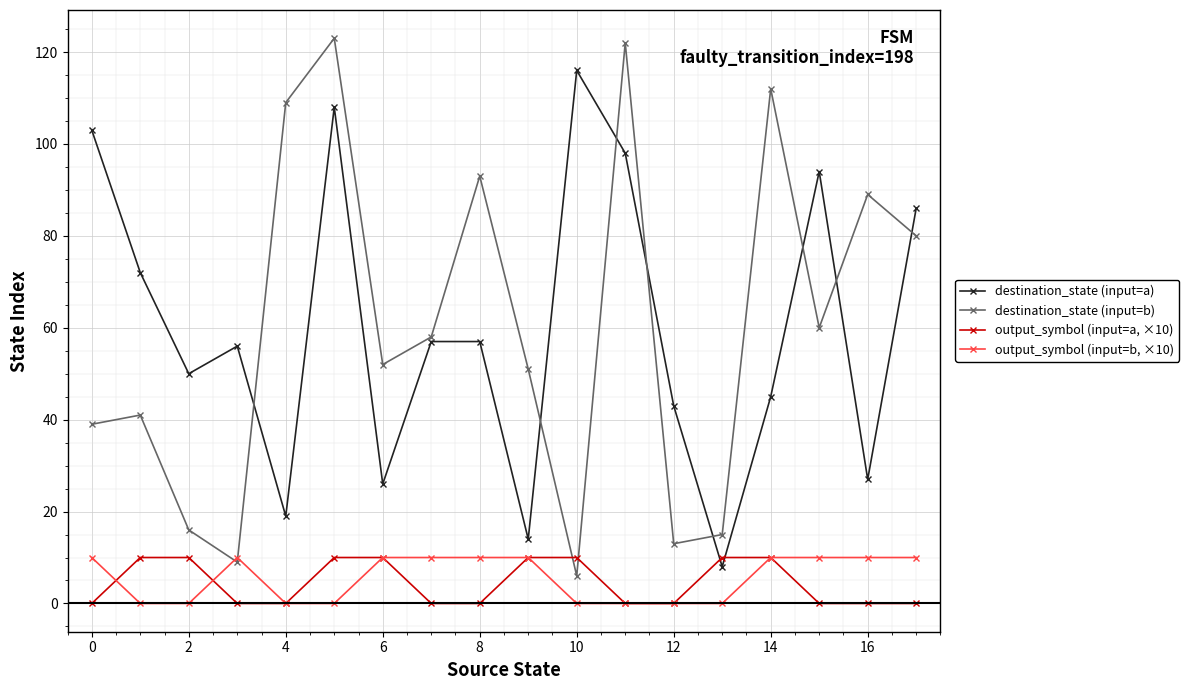

True or false: destination_state (input=a) has more than 0 interior local peaks.

True